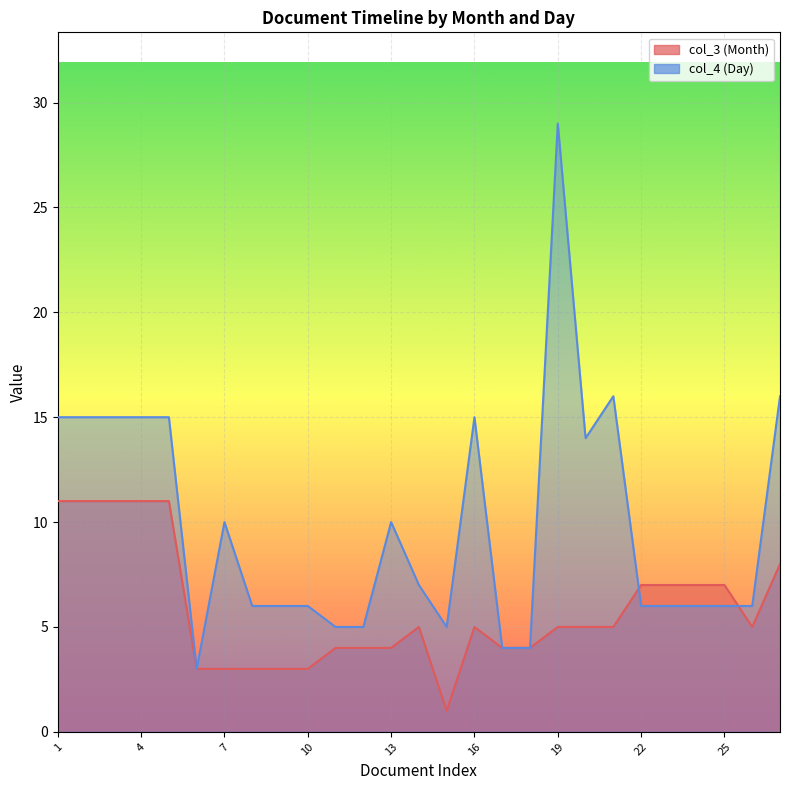

Reading left to right, what are all the values shown in this chart?

col_3 (Month): 1=11	2=11	3=11	4=11	5=11	6=3	7=3	8=3	9=3	10=3	11=4	12=4	13=4	14=5	15=1	16=5	17=4	18=4	19=5	20=5	21=5	22=7	23=7	24=7	25=7	26=5	27=8
col_4 (Day): 1=15	2=15	3=15	4=15	5=15	6=3	7=10	8=6	9=6	10=6	11=5	12=5	13=10	14=7	15=5	16=15	17=4	18=4	19=29	20=14	21=16	22=6	23=6	24=6	25=6	26=6	27=16